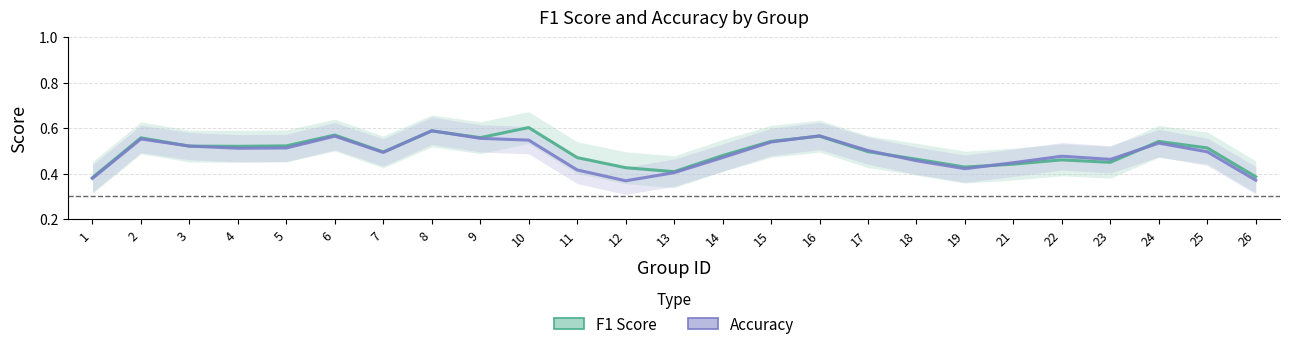

What is the difference between the maximum and minimum values in the F1 Score series?

0.2